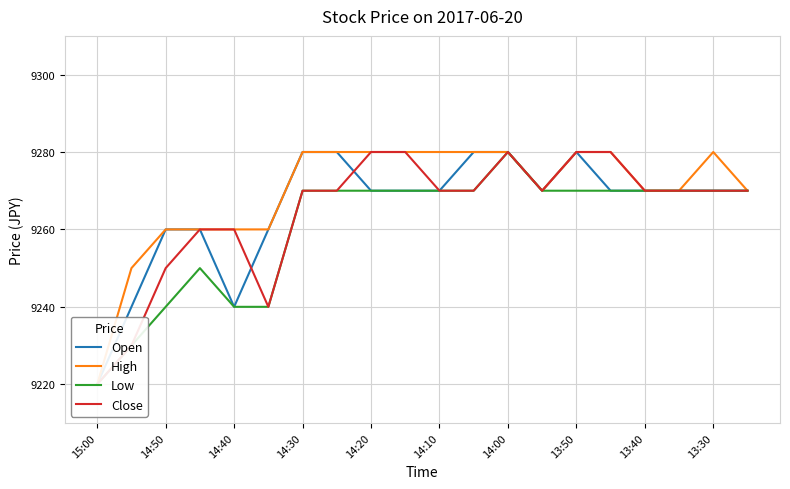

Which series has the largest total across all categories?

High